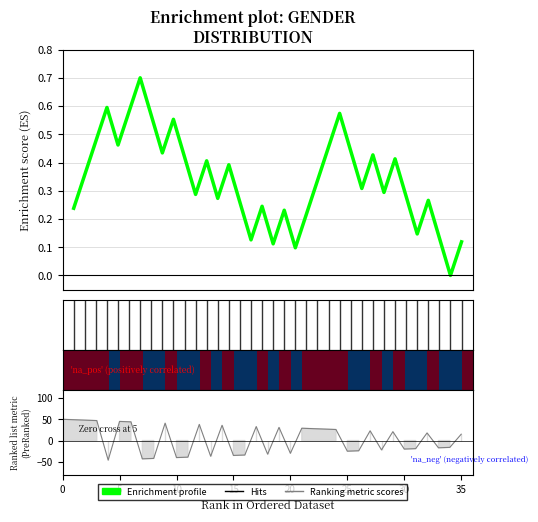

Reading left to right, extract all data points from this chart.

Enrichment profile: 0.2	0.4	0.5	0.6	0.5	0.6	0.7	0.6	0.4	0.6	0.4	0.3	0.4	0.3	0.4	0.3	0.1	0.2	0.1	0.2	0.1	0.2	0.3	0.5	0.6	0.4	0.3	0.4	0.3	0.4	0.3	0.1	0.3	0.1	0.0	0.1
row_0: 1.0	1.0	1.0	1.0	2.0	1.0	1.0	2.0	2.0	1.0	2.0	2.0	1.0	2.0	1.0	2.0	2.0	1.0	2.0	1.0	2.0	1.0	1.0	1.0	1.0	2.0	2.0	1.0	2.0	1.0	2.0	2.0	1.0	2.0	2.0	1.0
Ranking metric scores: 50.0	49.0	48.0	47.0	-46.0	45.0	44.0	-43.0	-42.0	41.0	-40.0	-39.0	38.0	-37.0	36.0	-35.0	-34.0	33.0	-32.0	31.0	-30.0	29.0	28.0	27.0	26.0	-25.0	-24.0	23.0	-22.0	21.0	-20.0	-19.0	18.0	-17.0	-16.0	15.0